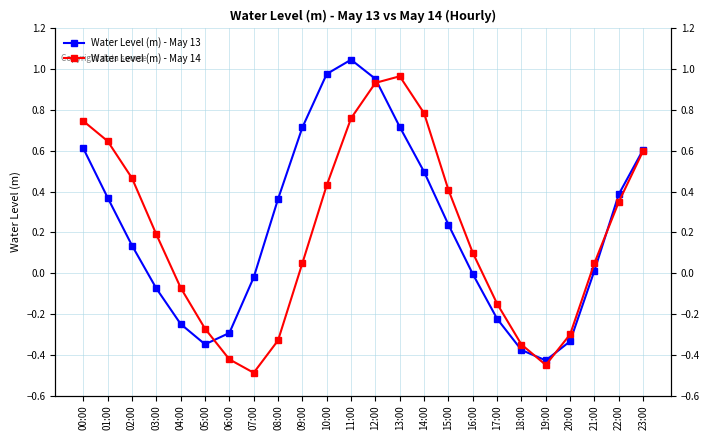

What position from the left is 01:00?

2